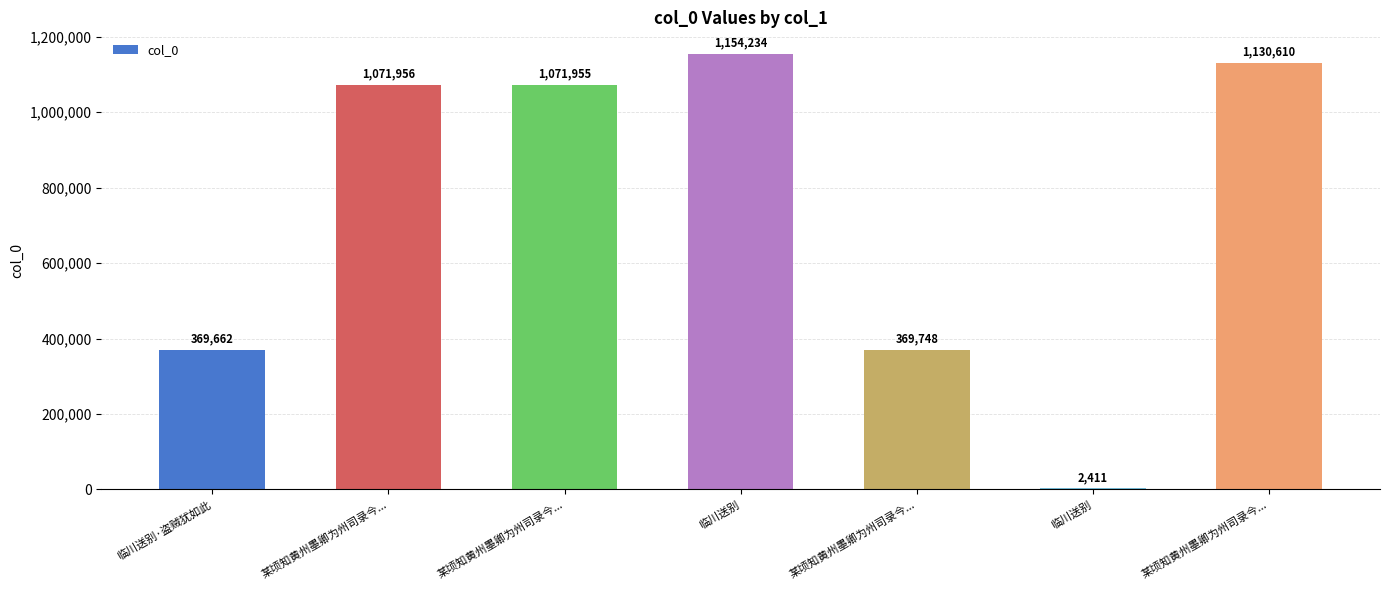

Reading left to right, list all the values displayed in this chart.

369662	1071956	1071955	1154234	369748	2411	1130610